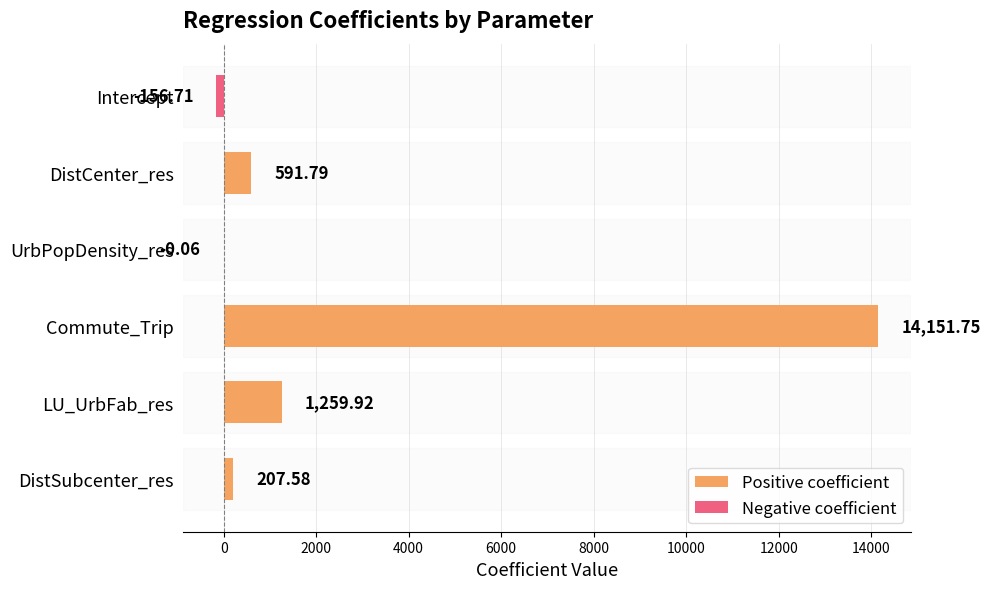

Which series has the widest spread of values?

Positive coefficient